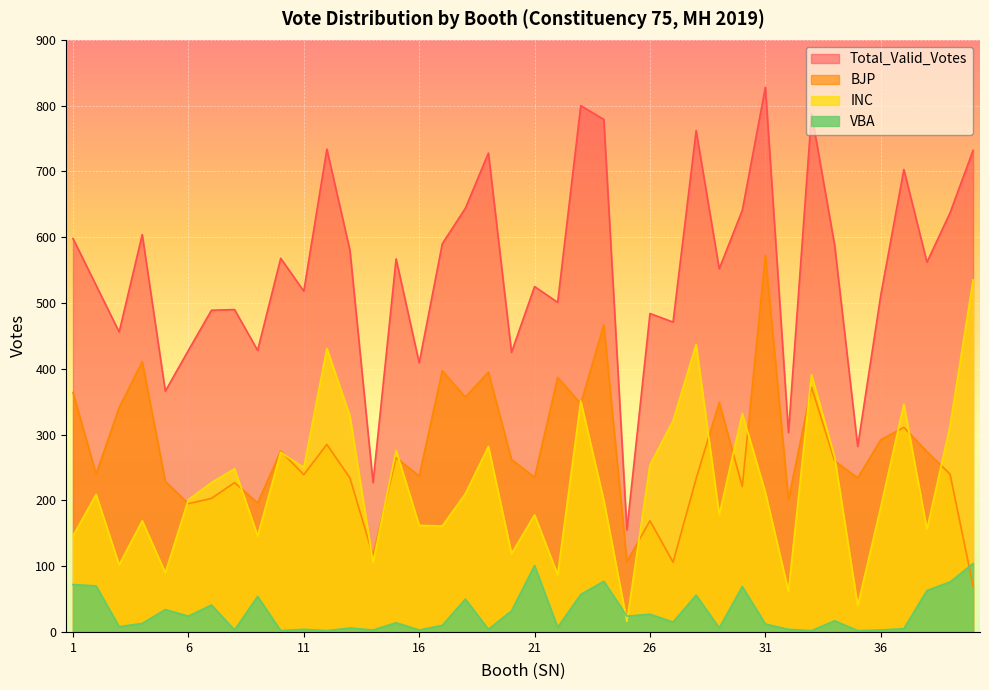

How many distinct data groups are displayed?

4